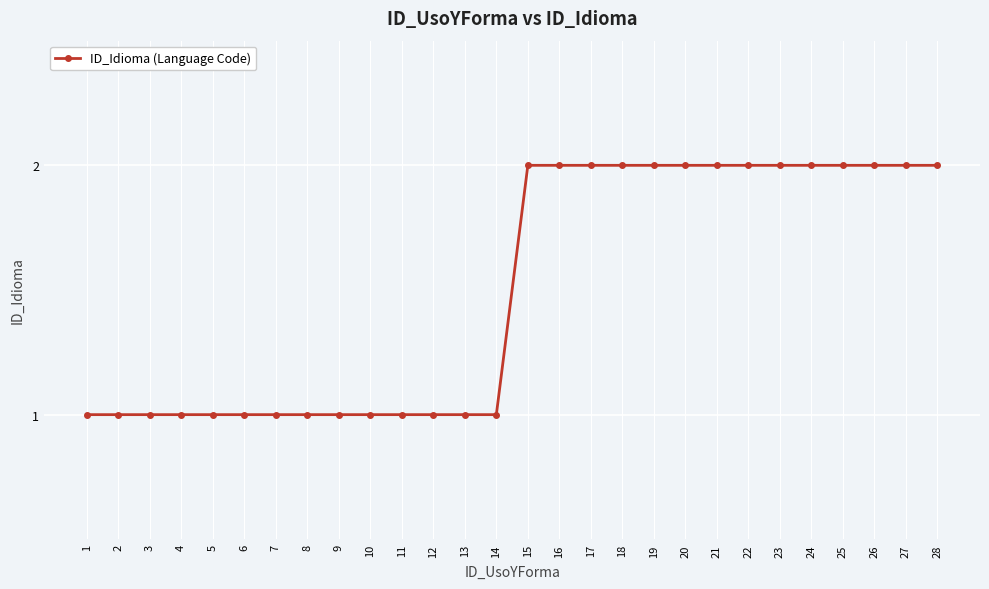

Reading right to left, extract all data points from this chart.

2	2	2	2	2	2	2	2	2	2	2	2	2	2	1	1	1	1	1	1	1	1	1	1	1	1	1	1